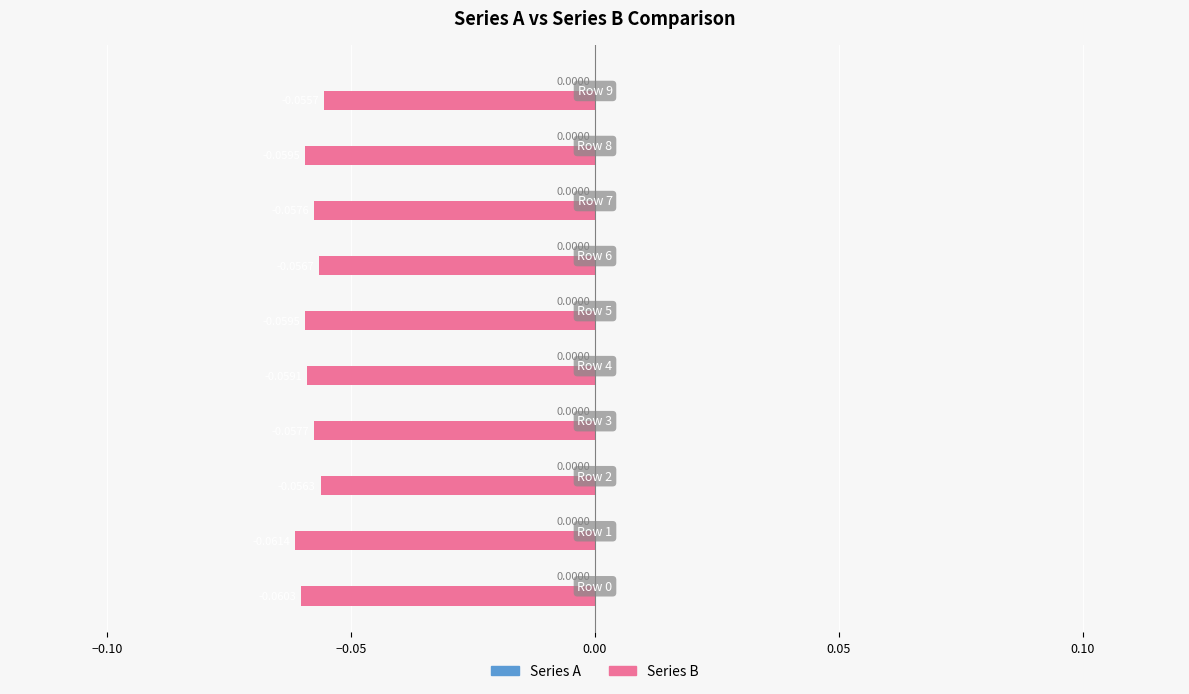

What is the sum of all values?

-0.6